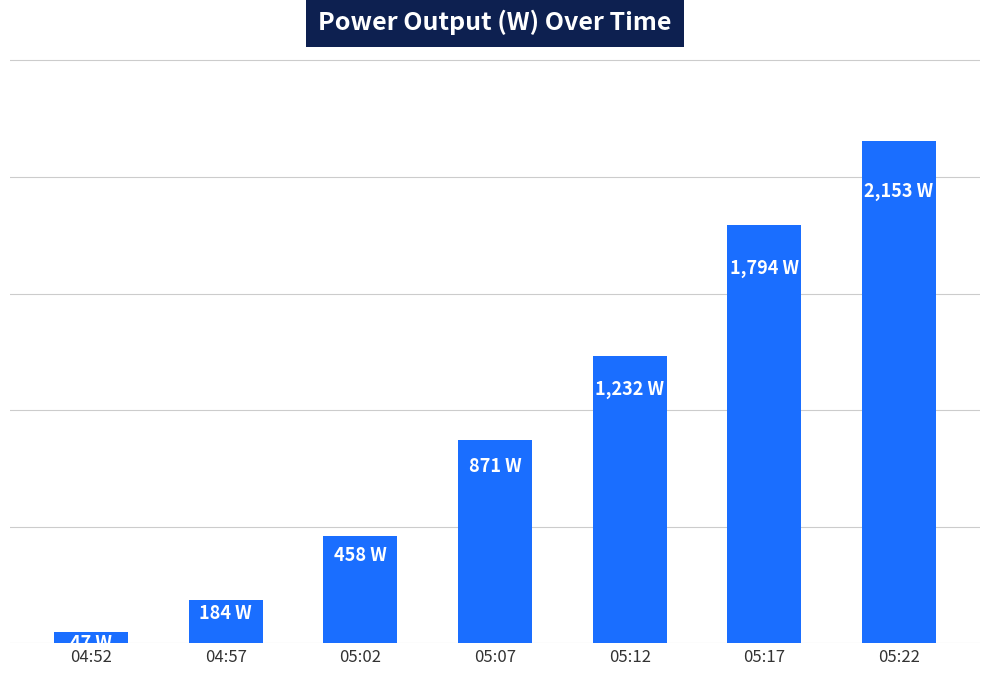

What is the average value?

963